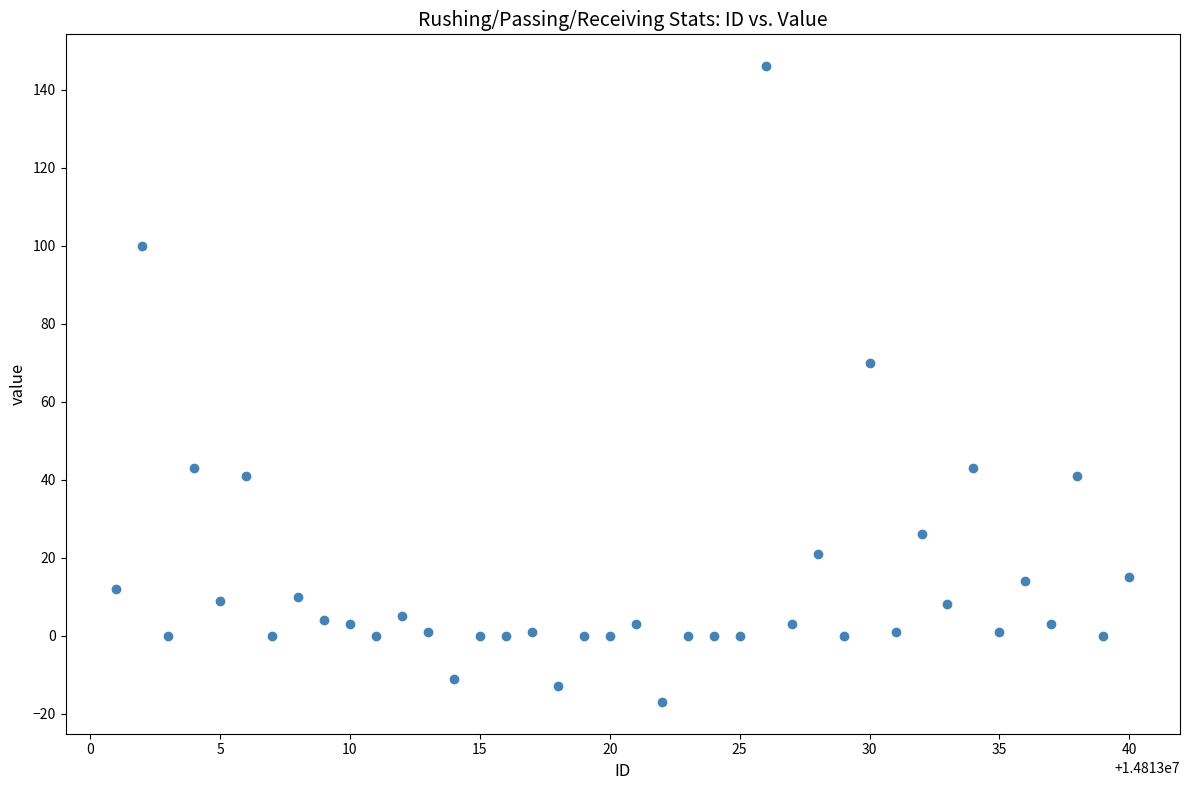

What is the range of X values (max minus min)?

39